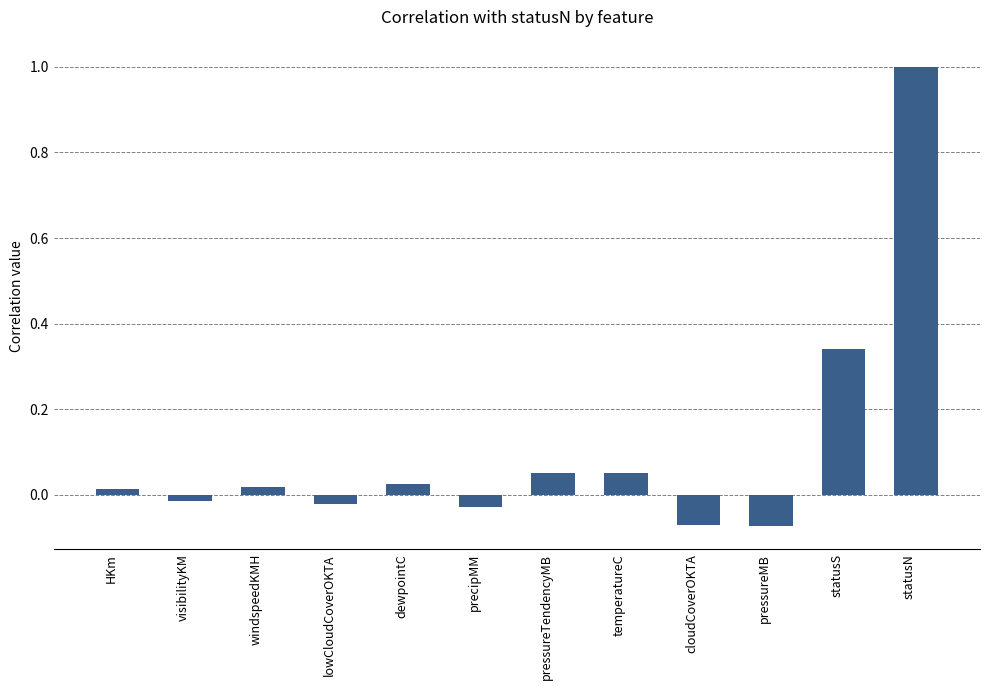

Is it true that the value at cloudCoverOKTA is -0.0?

False